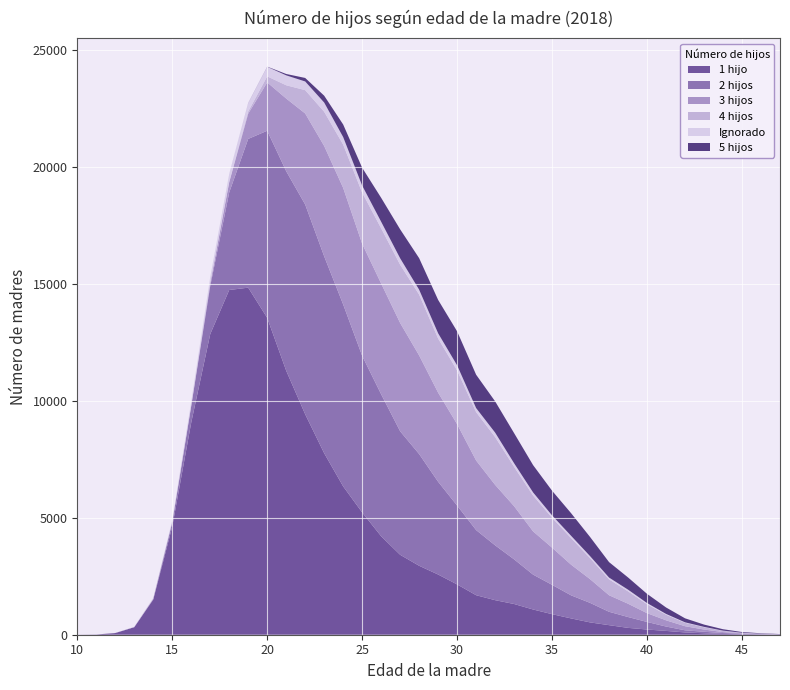

Reading left to right, list all the values displayed in this chart.

1 hijo: 2	9	72	322	1500	4626	9074	12856	14744	14844	13554	11292	9429	7763	6344	5231	4212	3419	2949	2575	2152	1690	1478	1314	1079	879	698	527	409	293	223	163	98	62	34	18	12	9
2 hijos: 0	0	1	4	32	178	705	2055	4172	6362	8001	8532	8970	8421	7781	6698	6072	5282	4778	3967	3372	2786	2346	1910	1492	1254	987	835	572	464	323	187	91	64	38	22	5	4
3 hijos: 0	0	0	0	4	8	33	118	436	1082	2068	3110	3895	4720	4986	4793	4737	4632	4218	3811	3482	2976	2587	2273	1849	1590	1312	1016	708	569	376	267	175	96	41	22	13	4
4 hijos: 0	0	0	0	0	0	0	7	23	91	258	566	997	1462	1850	2185	2360	2490	2601	2314	2296	2067	2044	1681	1531	1278	1135	896	677	529	380	239	145	99	54	22	14	5
Ignorado: 0	1	6	13	38	82	159	262	331	360	409	424	372	395	323	302	282	277	210	225	218	175	190	156	135	102	99	87	78	72	53	34	21	15	7	2	2	0
5 hijos: 0	0	0	0	0	0	0	0	1	6	8	59	150	293	538	763	1023	1238	1349	1428	1454	1427	1337	1288	1168	1055	968	819	661	522	393	276	172	98	61	30	16	7